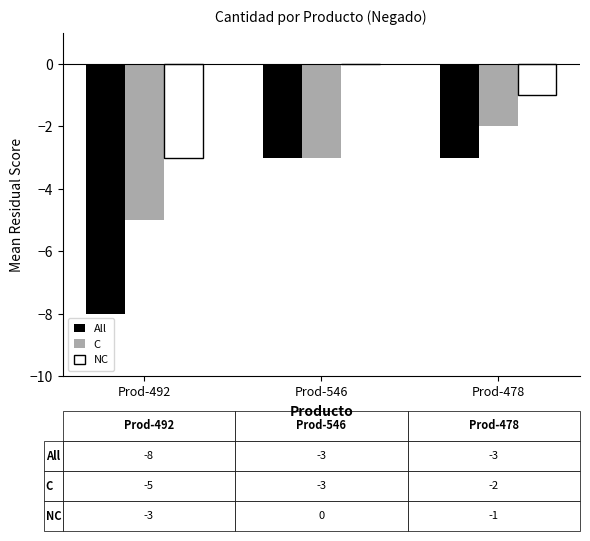

Which label corresponds to the largest value in the chart?

Prod-546